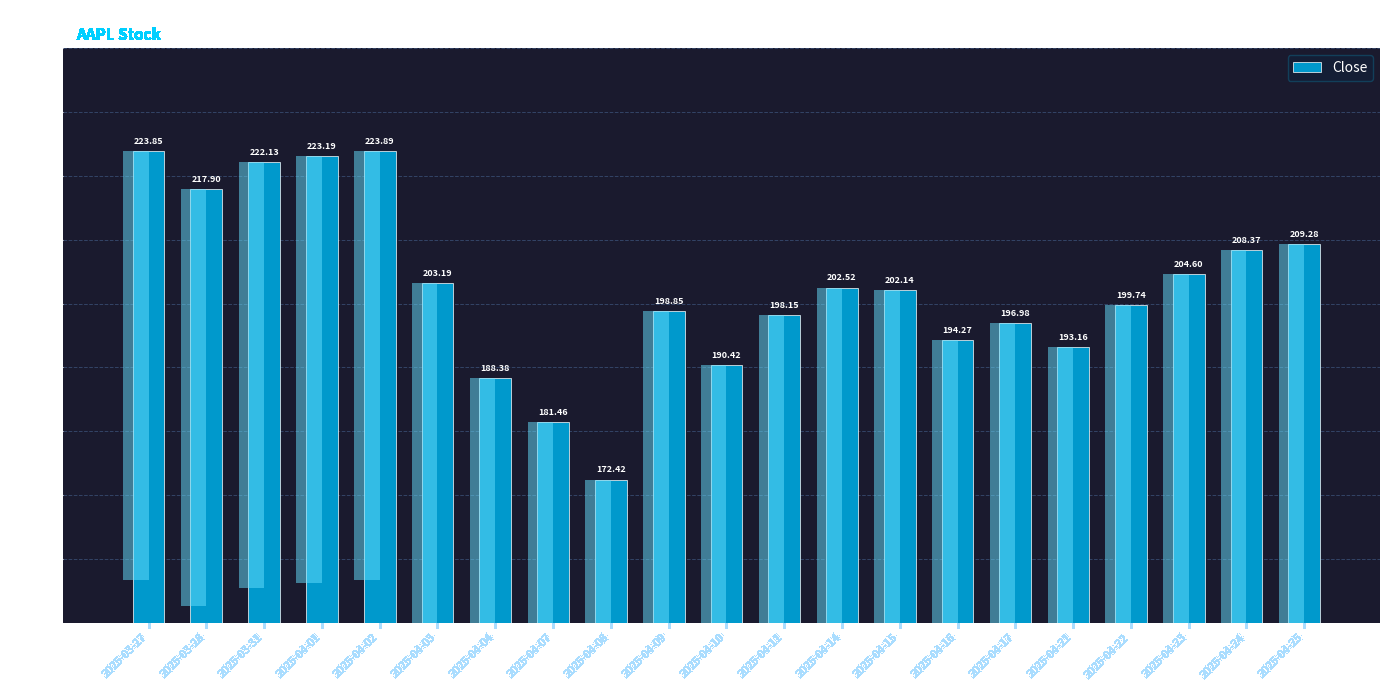

Rank the categories by value from highest to lowest.

2025-04-02, 2025-03-27, 2025-04-01, 2025-03-31, 2025-03-28, 2025-04-25, 2025-04-24, 2025-04-23, 2025-04-03, 2025-04-14, 2025-04-15, 2025-04-22, 2025-04-09, 2025-04-11, 2025-04-17, 2025-04-16, 2025-04-21, 2025-04-10, 2025-04-04, 2025-04-07, 2025-04-08